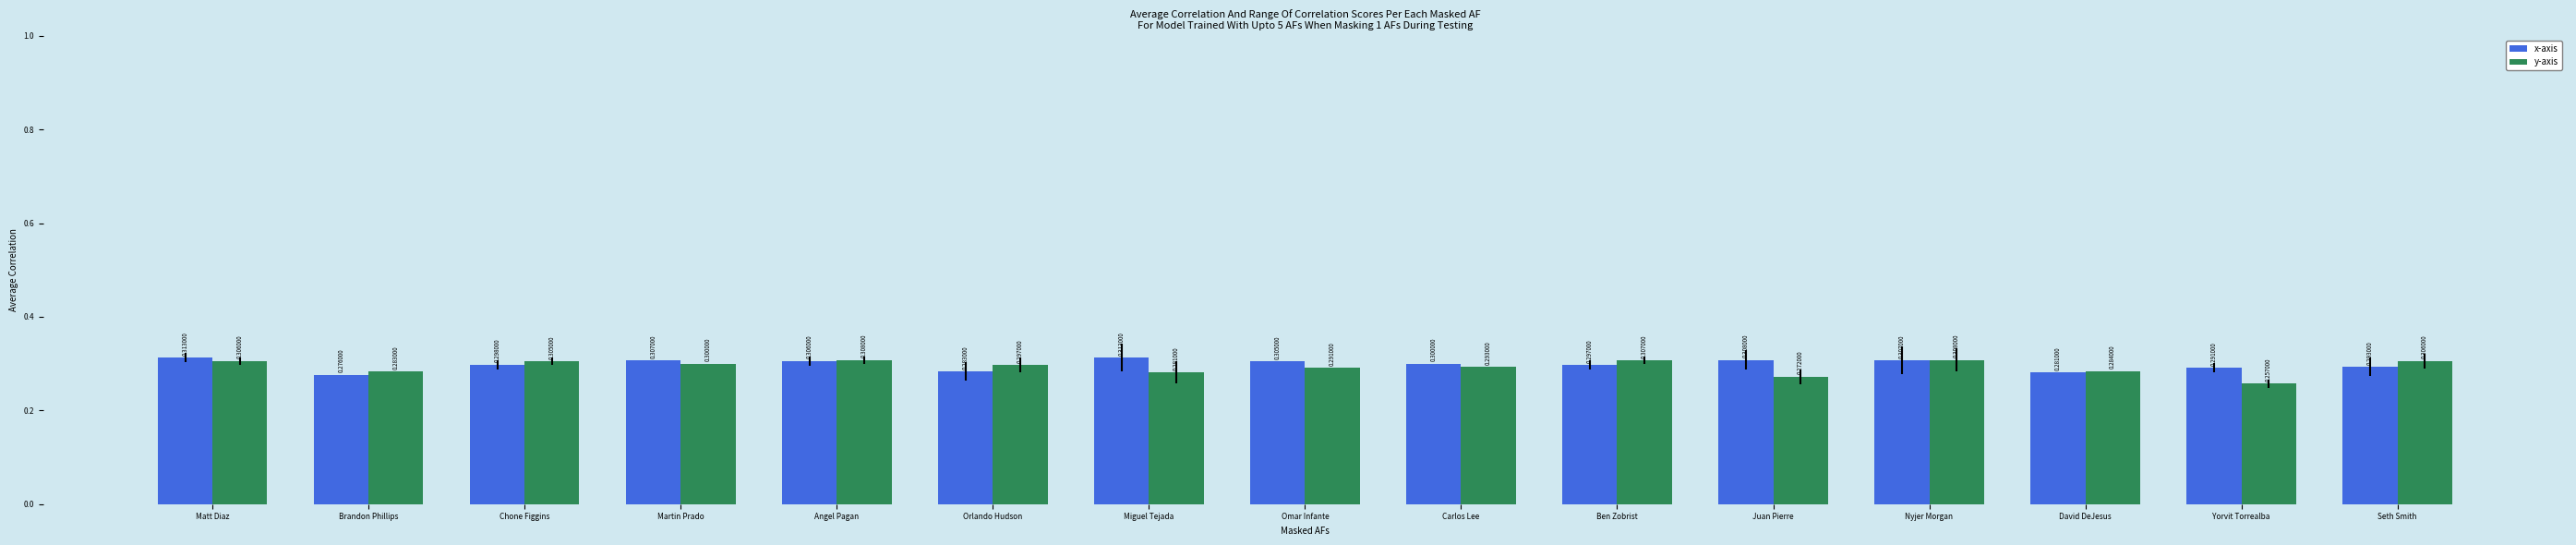

What position from the right is Brandon Phillips?

14